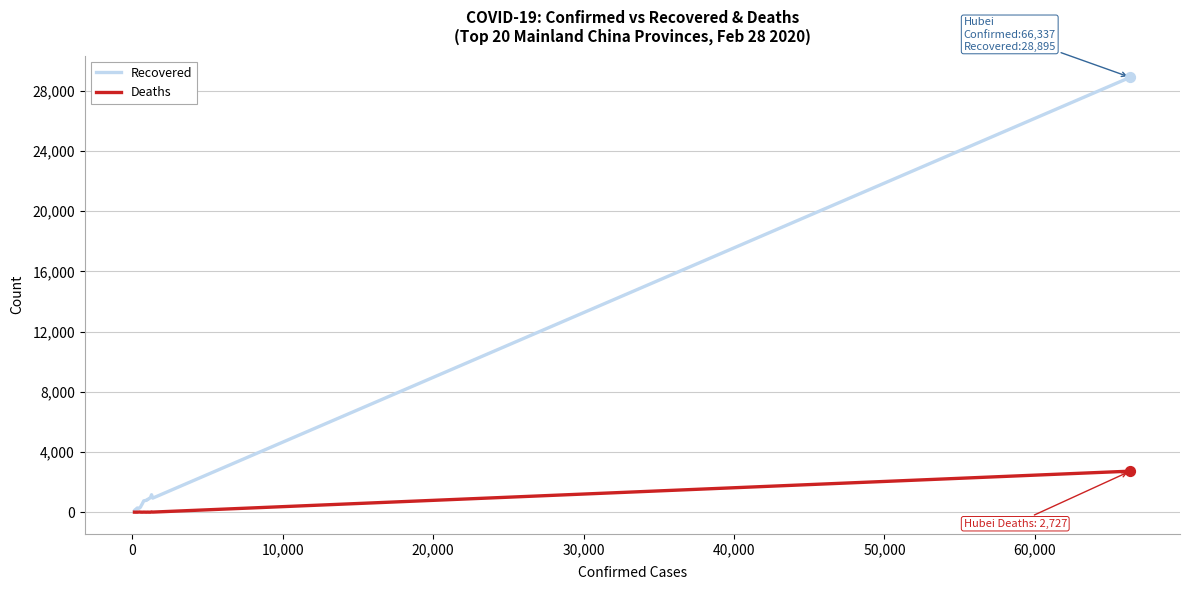

Which series has the largest total across all categories?

Recovered